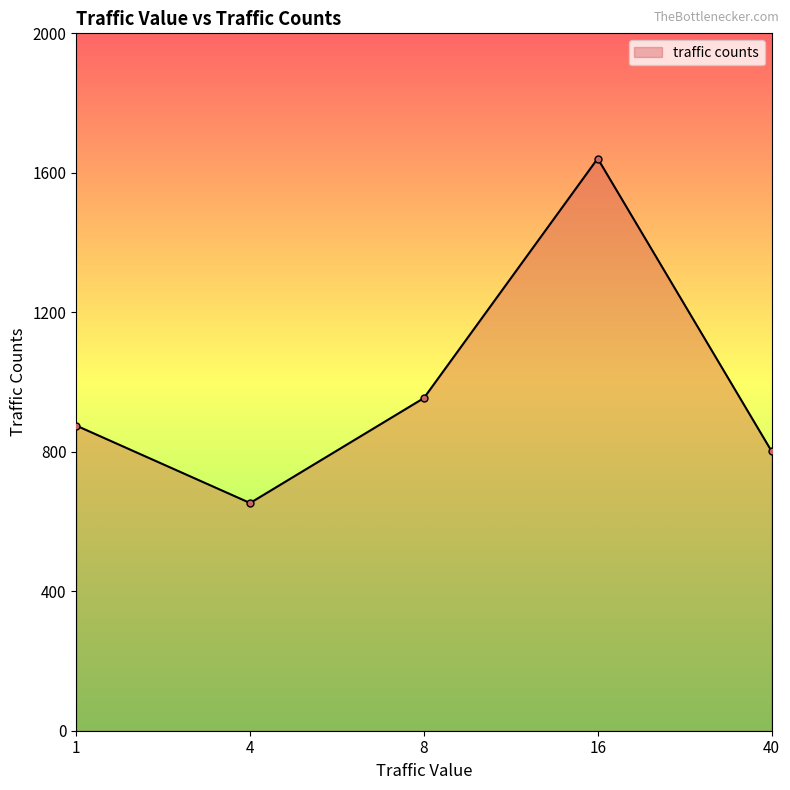

What is the average value?

985